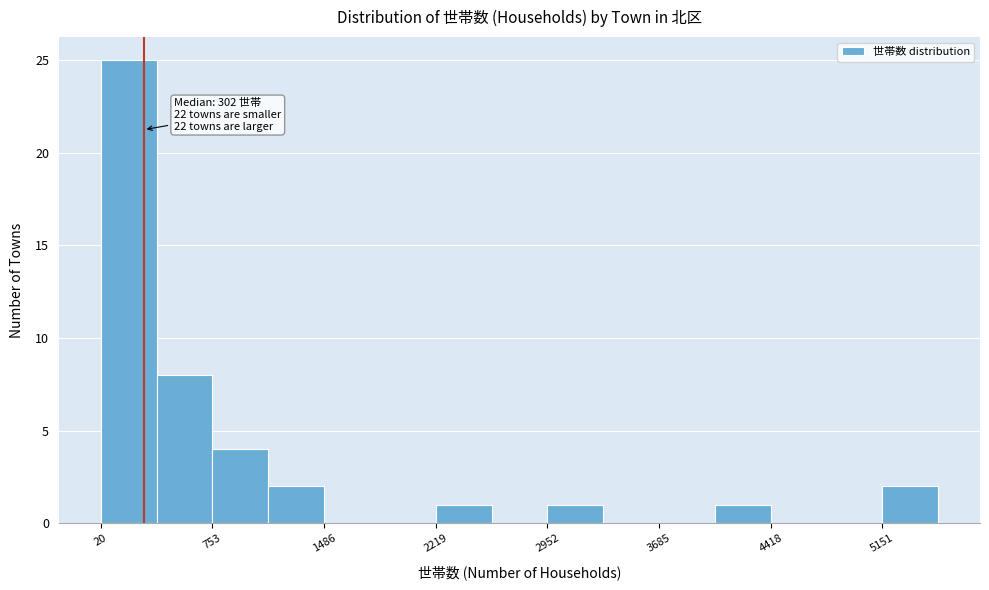

Around what value on the x-axis is the tallest bar? Give the approximate position of its centre, as read against the axis.

200